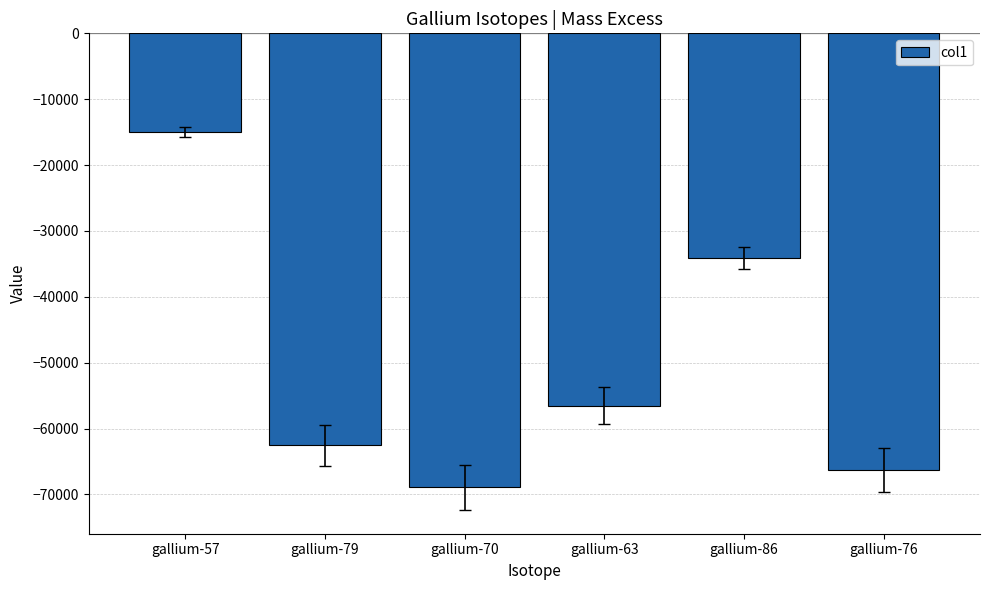

What is the change in value from gallium-70 to gallium-76?

+2613.5